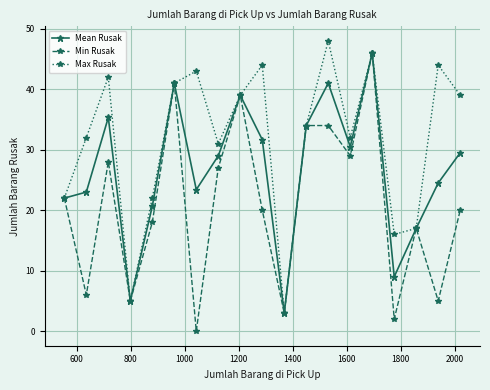

True or false: Mean Rusak has more than 2 interior local peaks.

True